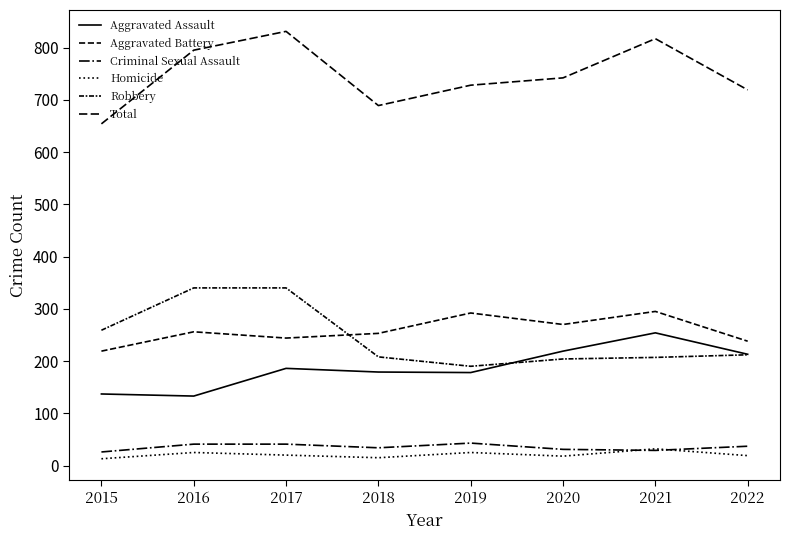

Does the chart have visible grid lines?

No